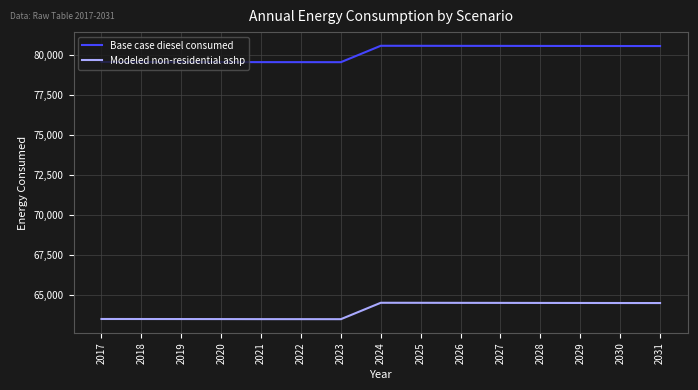

What is the smallest value displayed?

63518.2